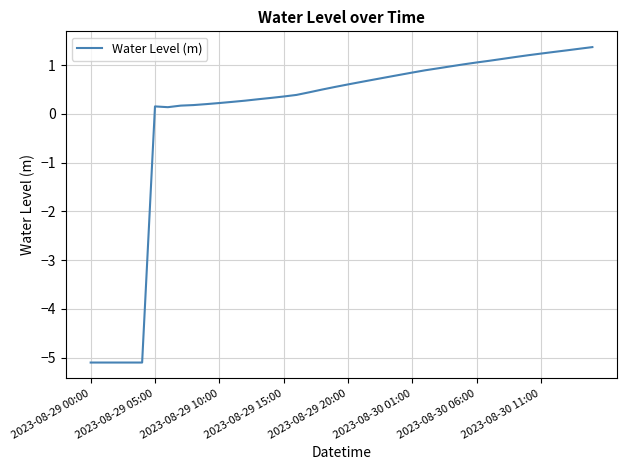

What is the difference between the second highest and second lowest values?

6.4